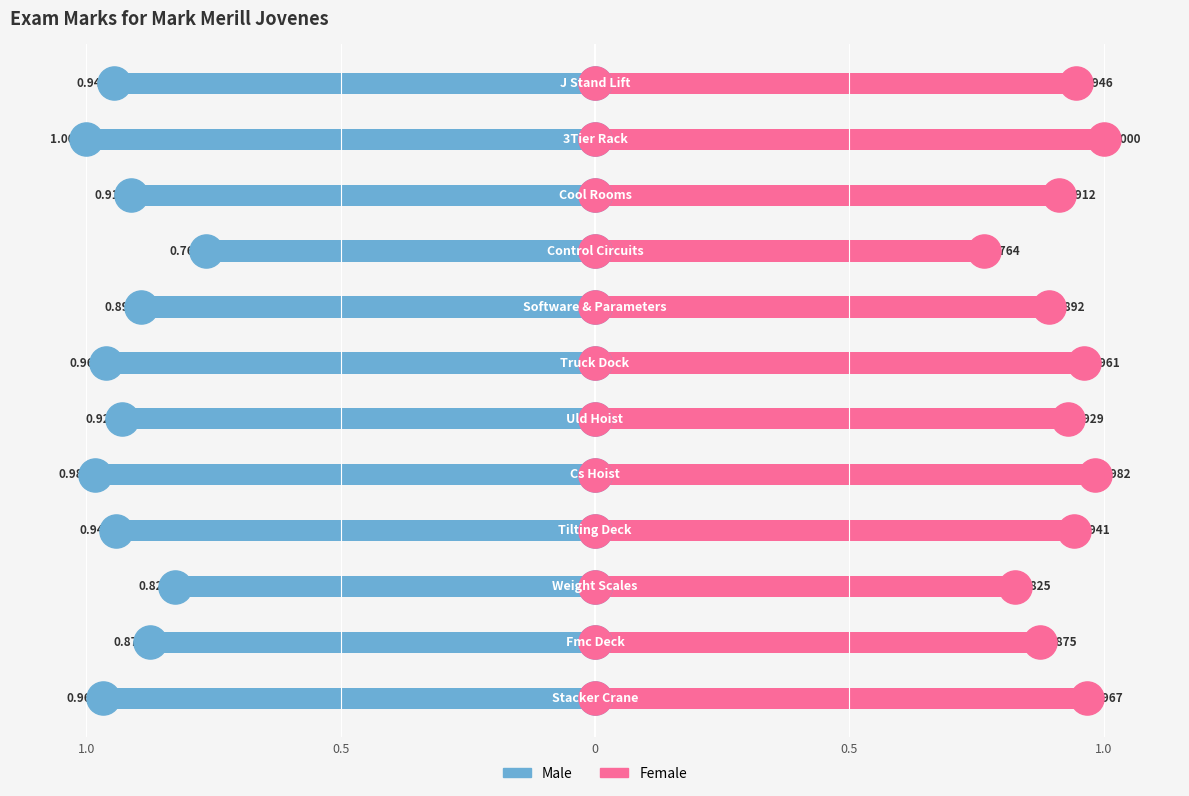

Which series has the largest Y range (max minus min)?

Male